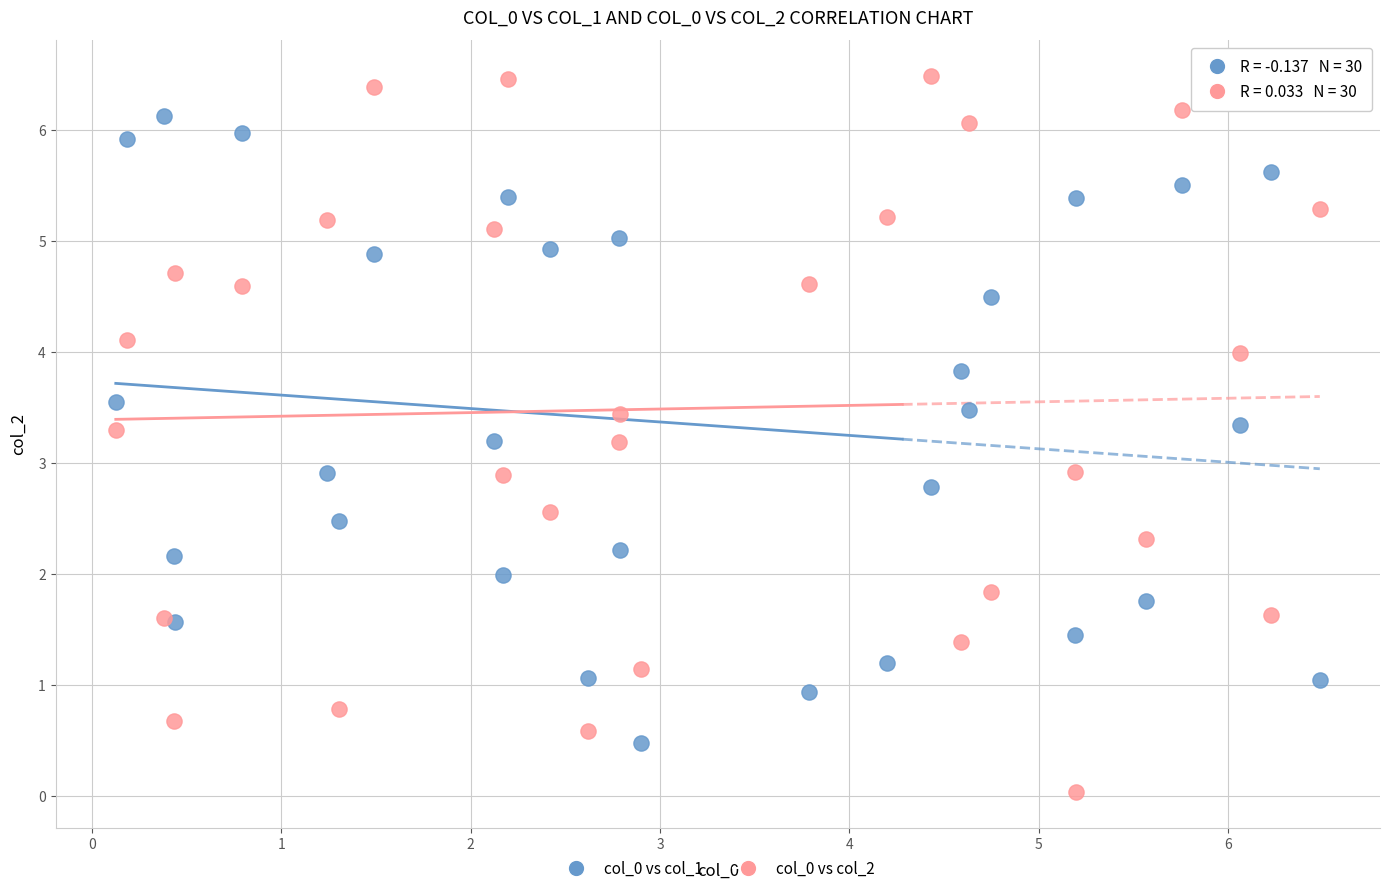

What is the X range (max minus min) for the scatter plot?

6.4